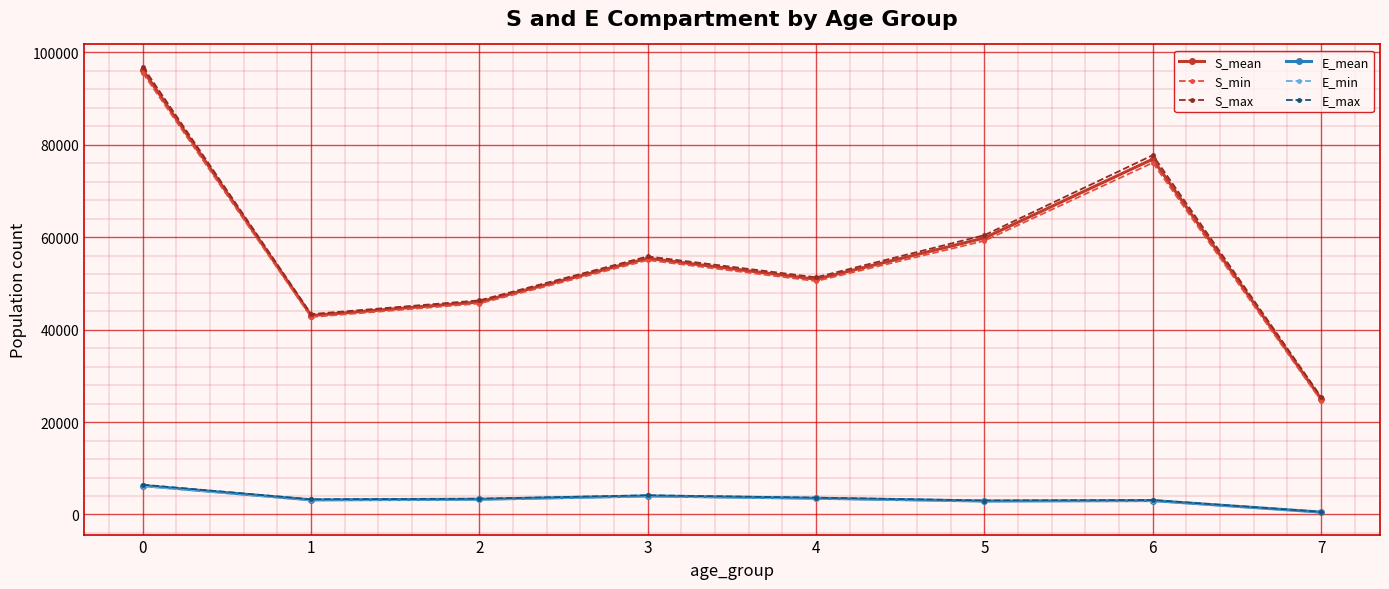

The S_mean series shows 81290.2 at 3. True or false?

False